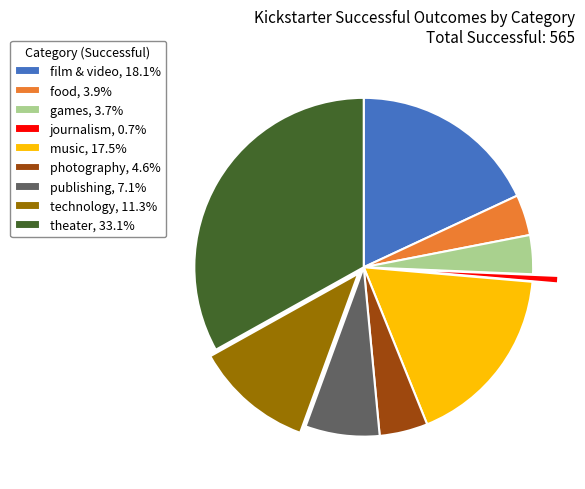

Between photography and film & video, which is larger?

film & video